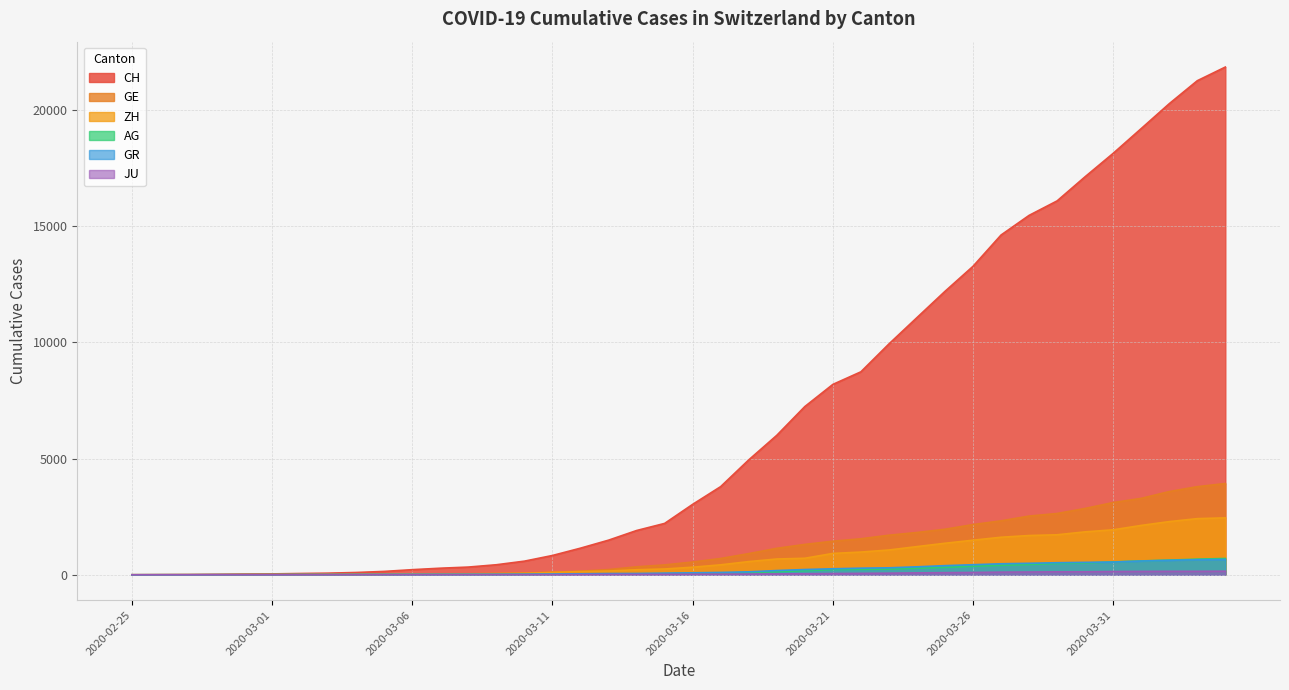

What is the average value of the AG series?

187